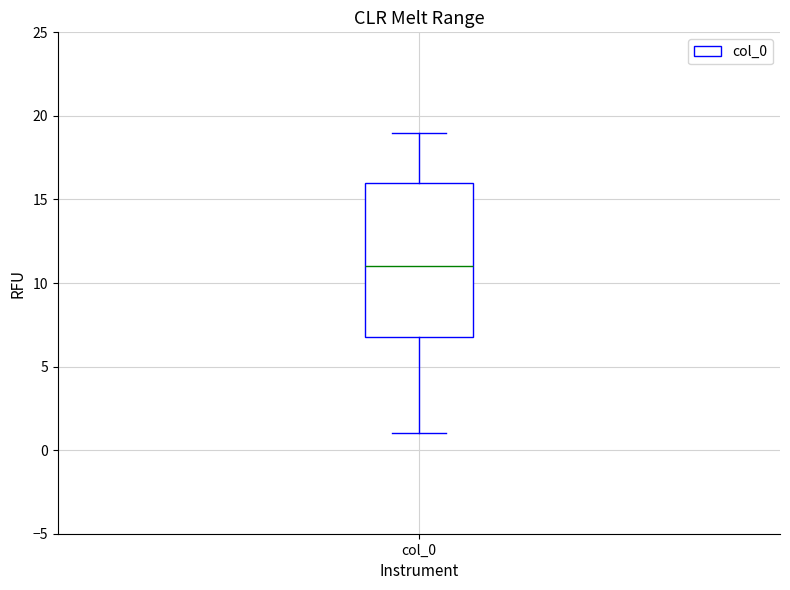

Read this box plot against the y-axis: the position of the median line, the range covered by the box, and the ends of both whiskers. The values are not printed on the chart, so give them approximately, as read against the axis.

median 11, box 7 to 16, whiskers 1 to 19